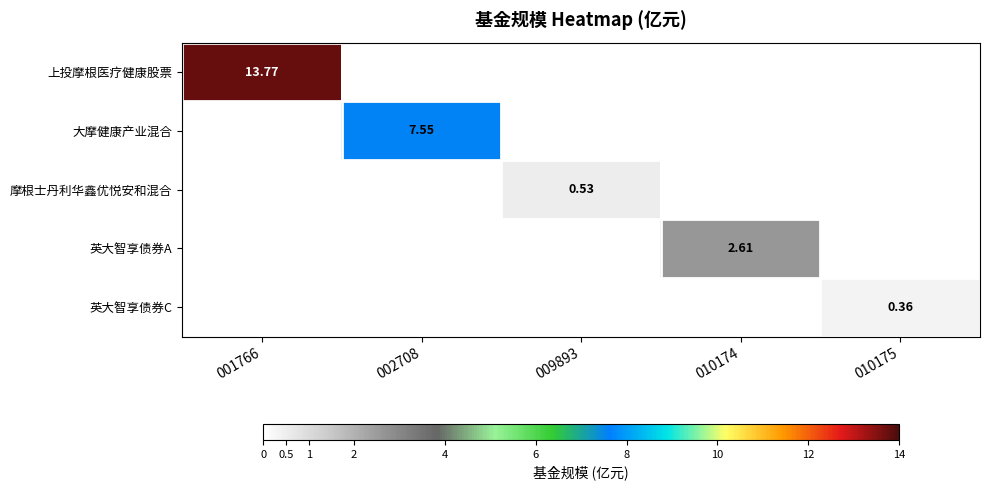

List the series in order of their peak value, highest first.

上投摩根医疗健康股票, 大摩健康产业混合, 英大智享债券A, 摩根士丹利华鑫优悦安和混合, 英大智享债券C